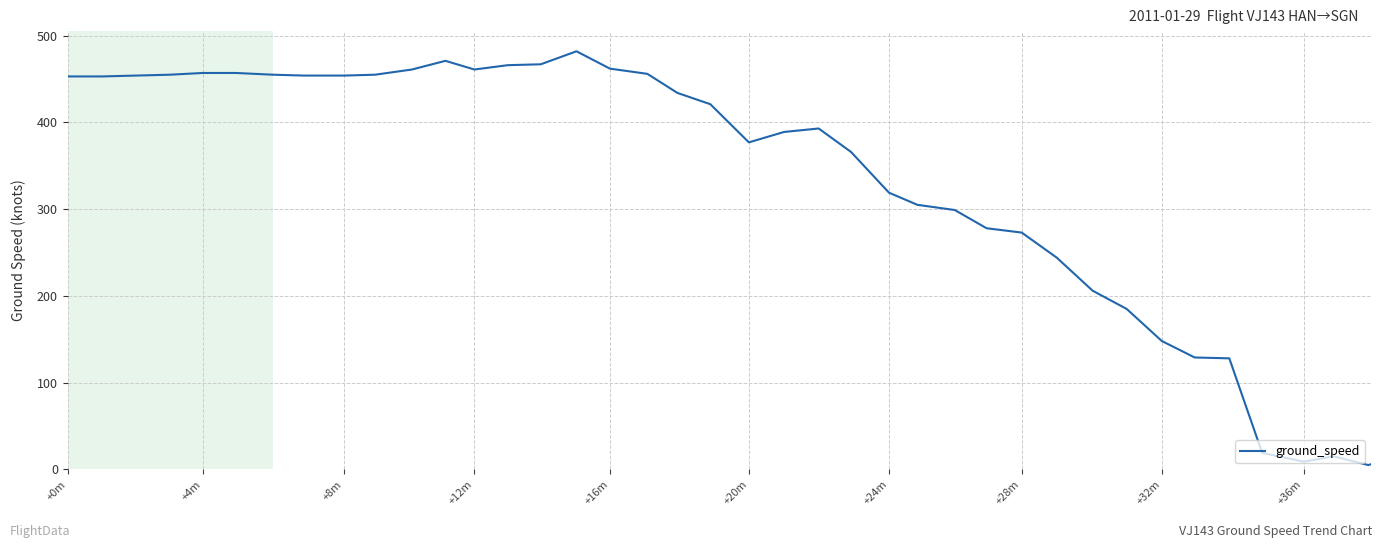

The value of ground_speed at +8m is 454. True or false?

True